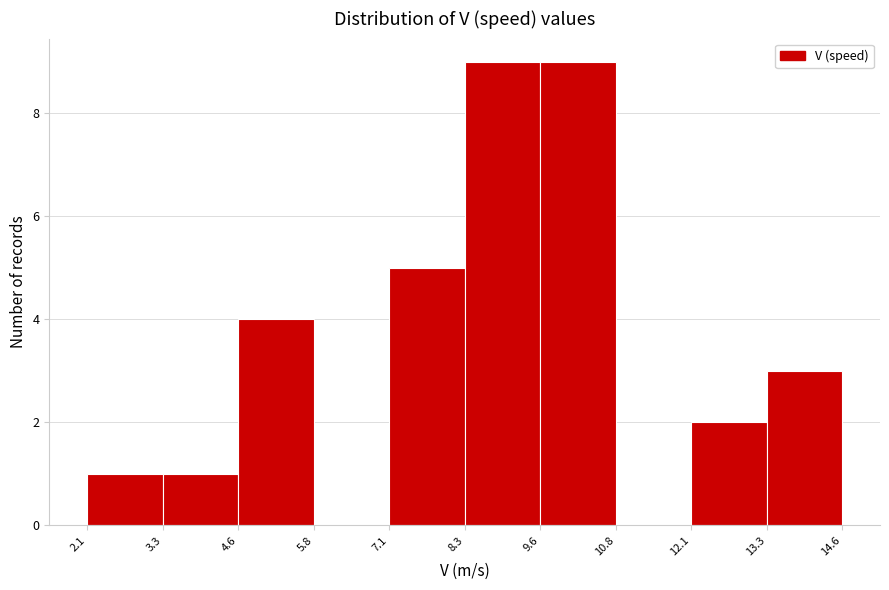

Reading left to right, list every bar in this chart as the range it spans on the x-axis followed by its height. The values are not printed on the chart, so give them approximately, as read against the axis.

2.1 to 3.3: 1
3.3 to 4.6: 1
4.6 to 5.8: 4
5.8 to 7.1: 0
7.1 to 8.3: 5
8.3 to 9.6: 9
9.6 to 10.8: 9
10.8 to 12.1: 0
12.1 to 13.3: 2
13.3 to 14.6: 3